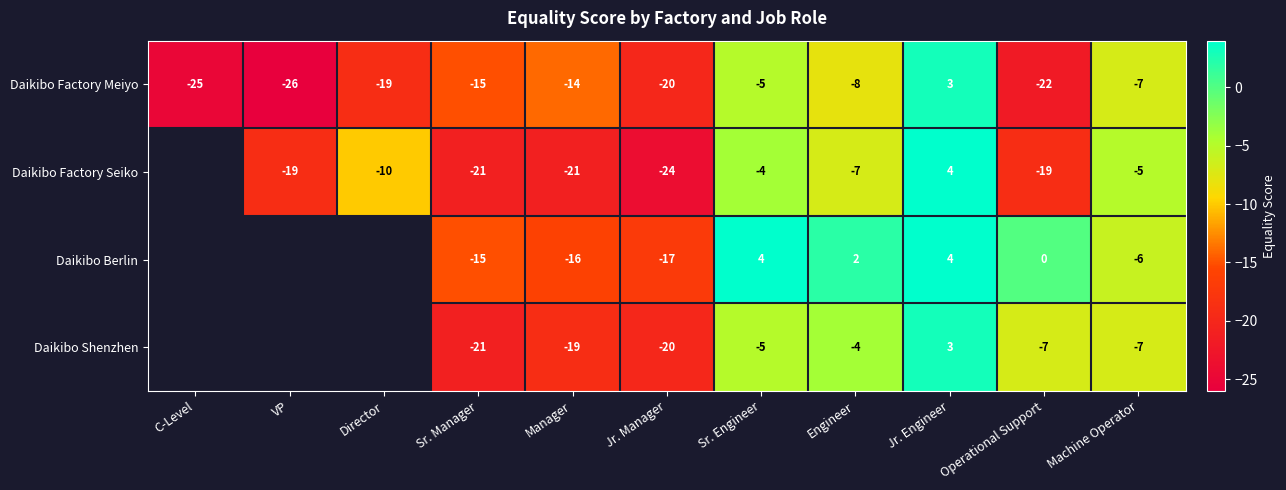

True or false: Daikibo Shenzhen has a value of -35.7 at Sr. Manager.

False